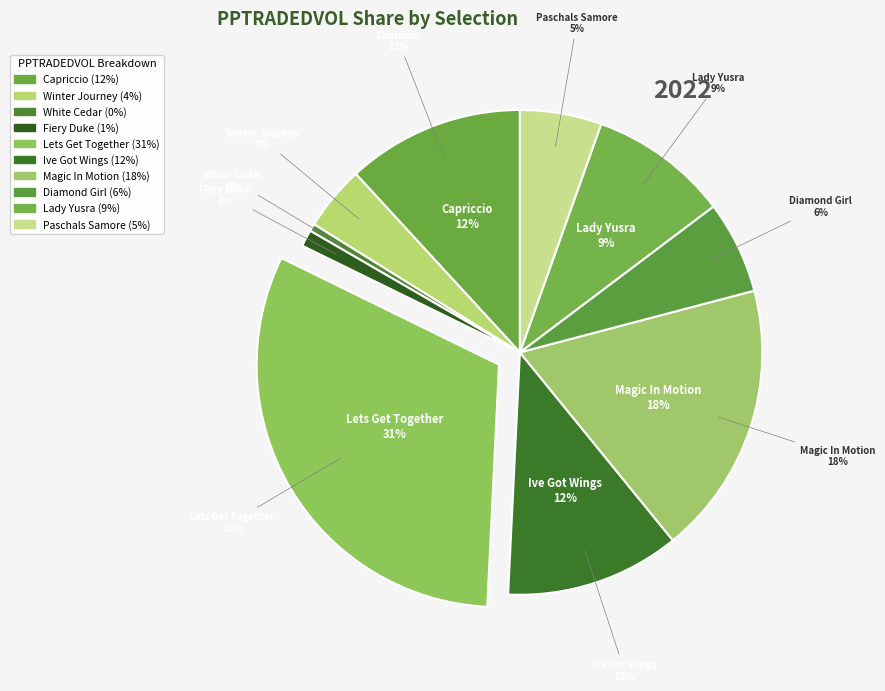

What is the smallest slice in the pie chart?

White Cedar